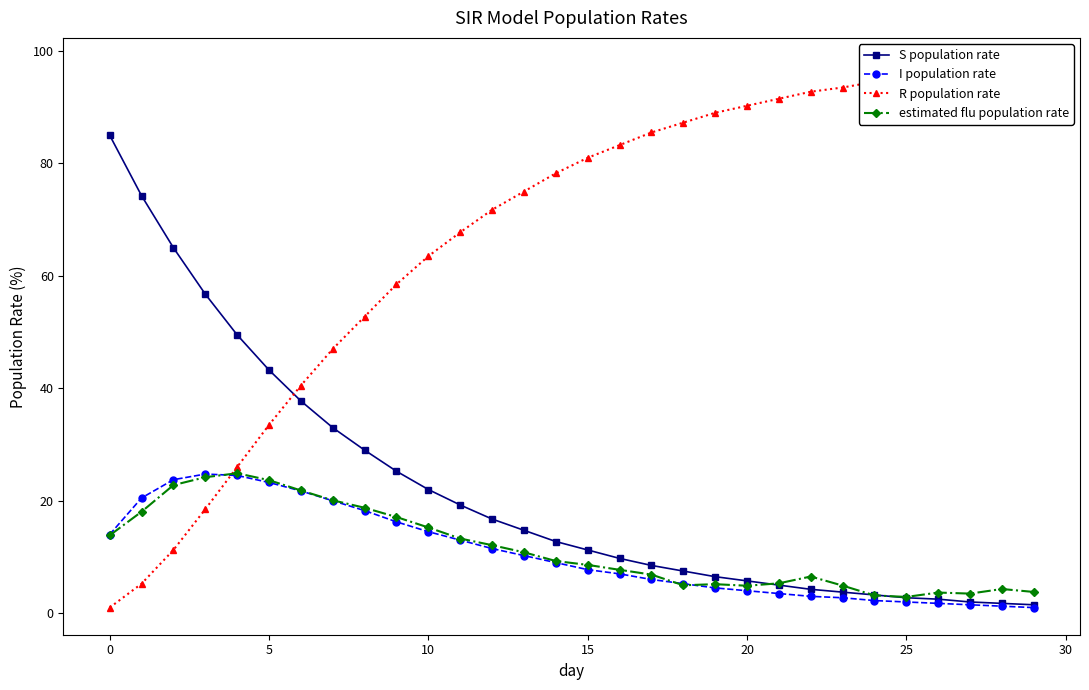

What is the difference between the S population rate values at 23 and 19?

2.7